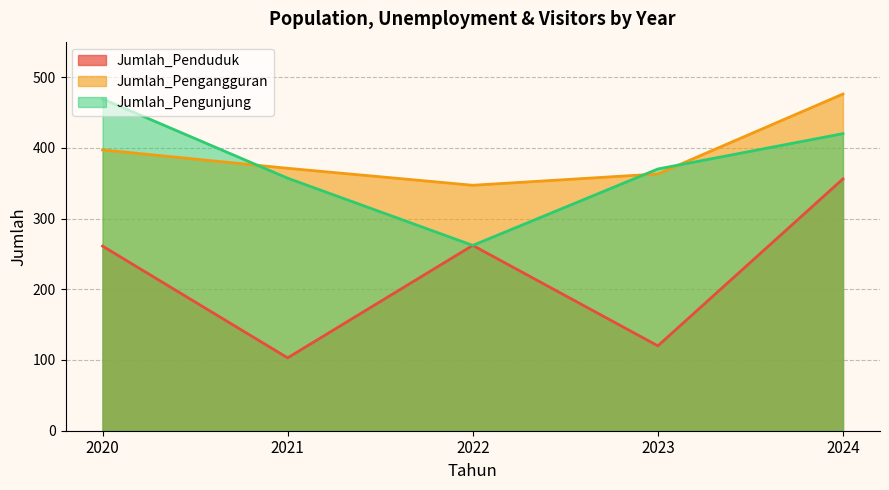

List the series in order of their peak value, lowest first.

Jumlah_Penduduk, Jumlah_Pengunjung, Jumlah_Pengangguran